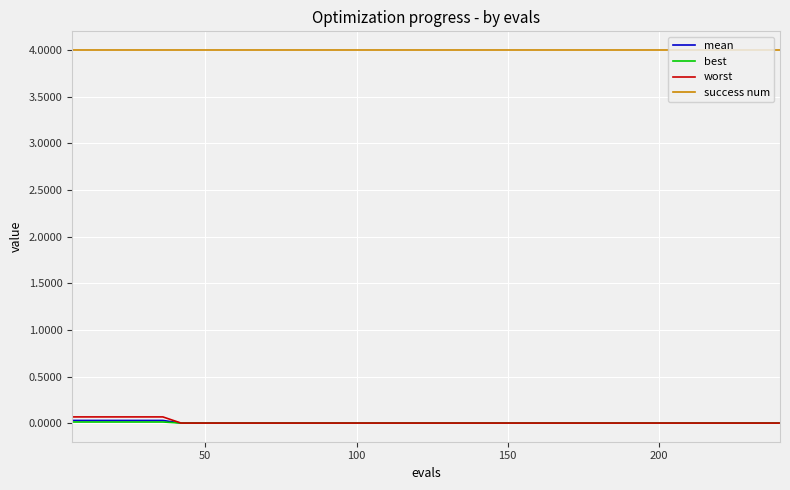

Which series has the largest total across all categories?

success num